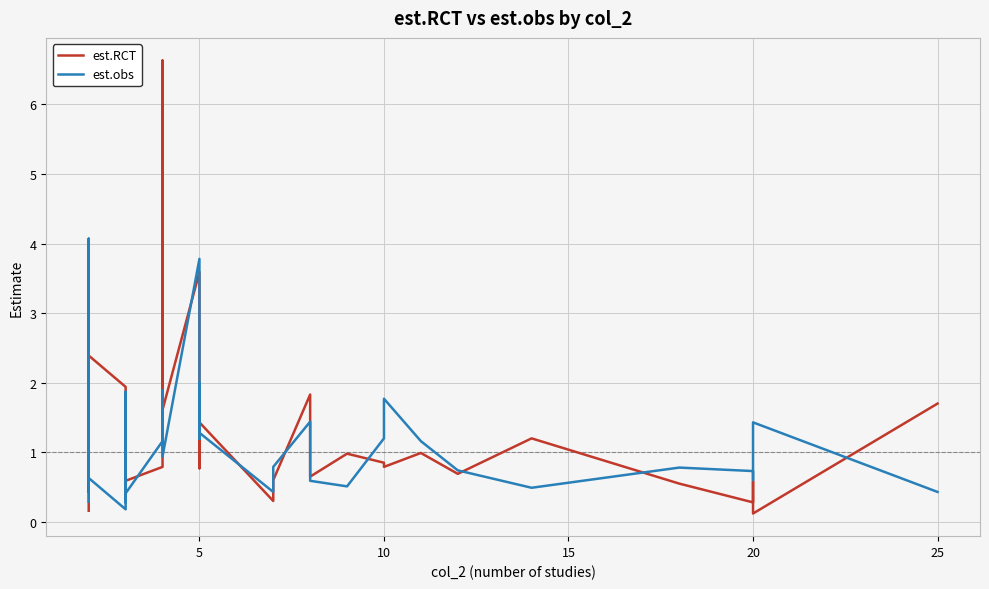

How many times do est.obs and est.RCT cross each other?

16